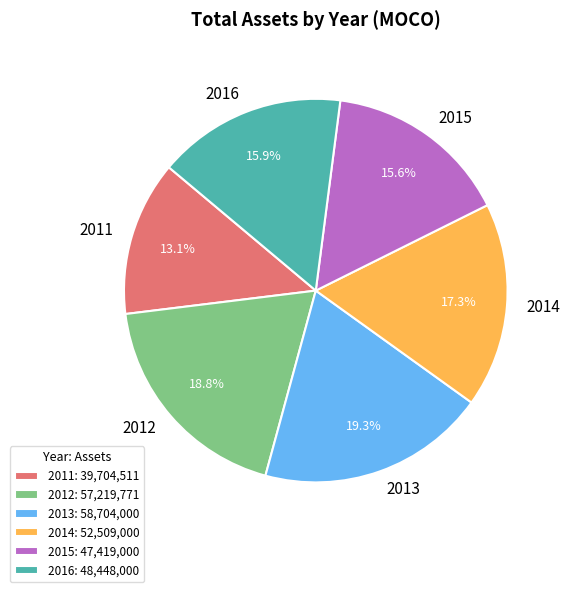

Is the sum of 2015 and 2011 greater than half?

No